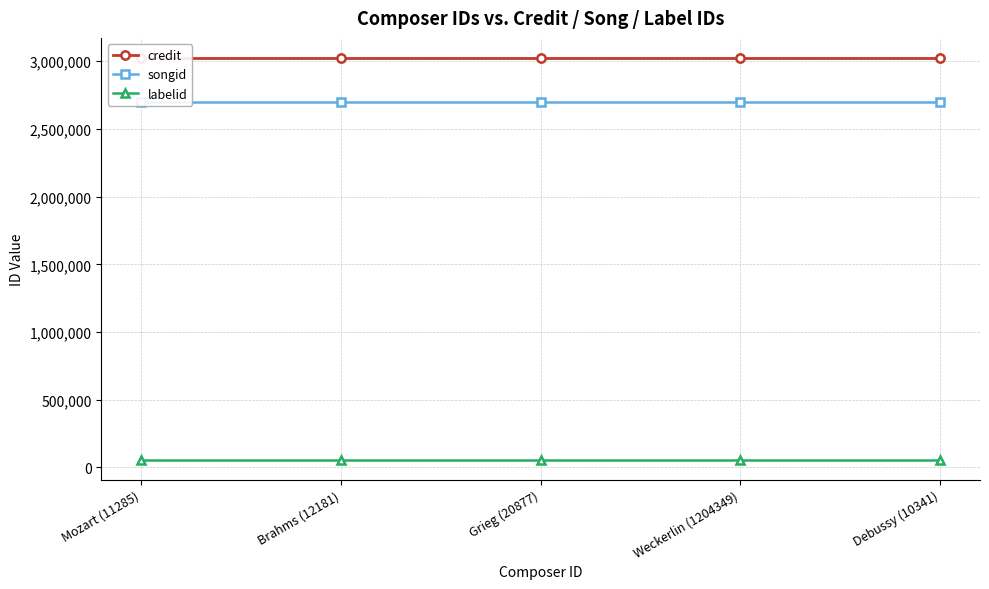

What is the sum of the songid values at Grieg (20877) and Debussy (10341)?

5393740